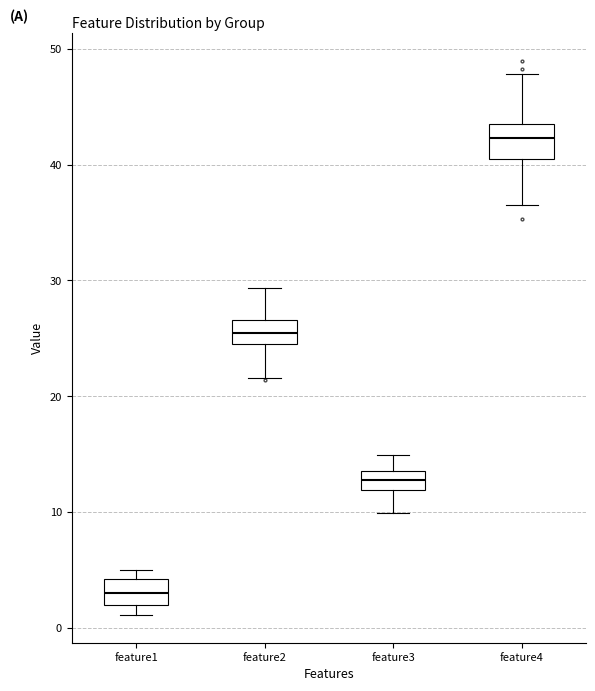

Reading left to right, read every box against the y-axis: the position of its median line, the range the box covers, and the ends of its whiskers. The values are not printed on the chart, so give them approximately, as read against the axis.

feature1: median 3, box 2 to 4, whiskers 1 to 5
feature2: median 25 (inside the box), box 25 to 27, whiskers 22 to 29
feature3: median 13, box 12 to 14, whiskers 10 to 15
feature4: median 42, box 41 to 44, whiskers 36 to 48